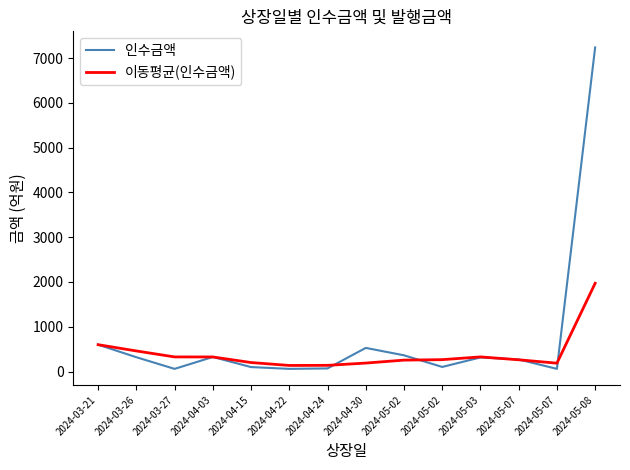

At which category does the chart reach its peak across all series?

2024-05-08